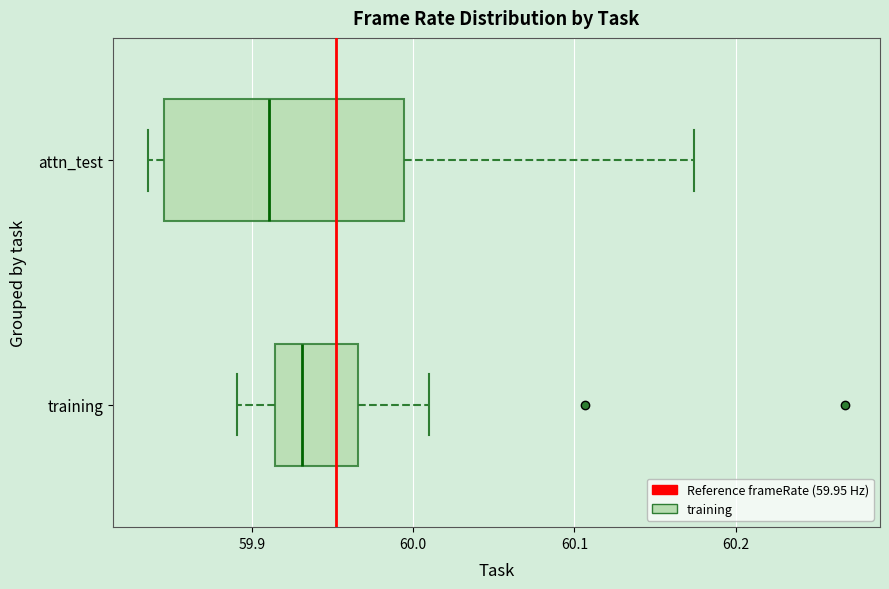

Which box is the widest, from its left edge to its right edge?

attn_test